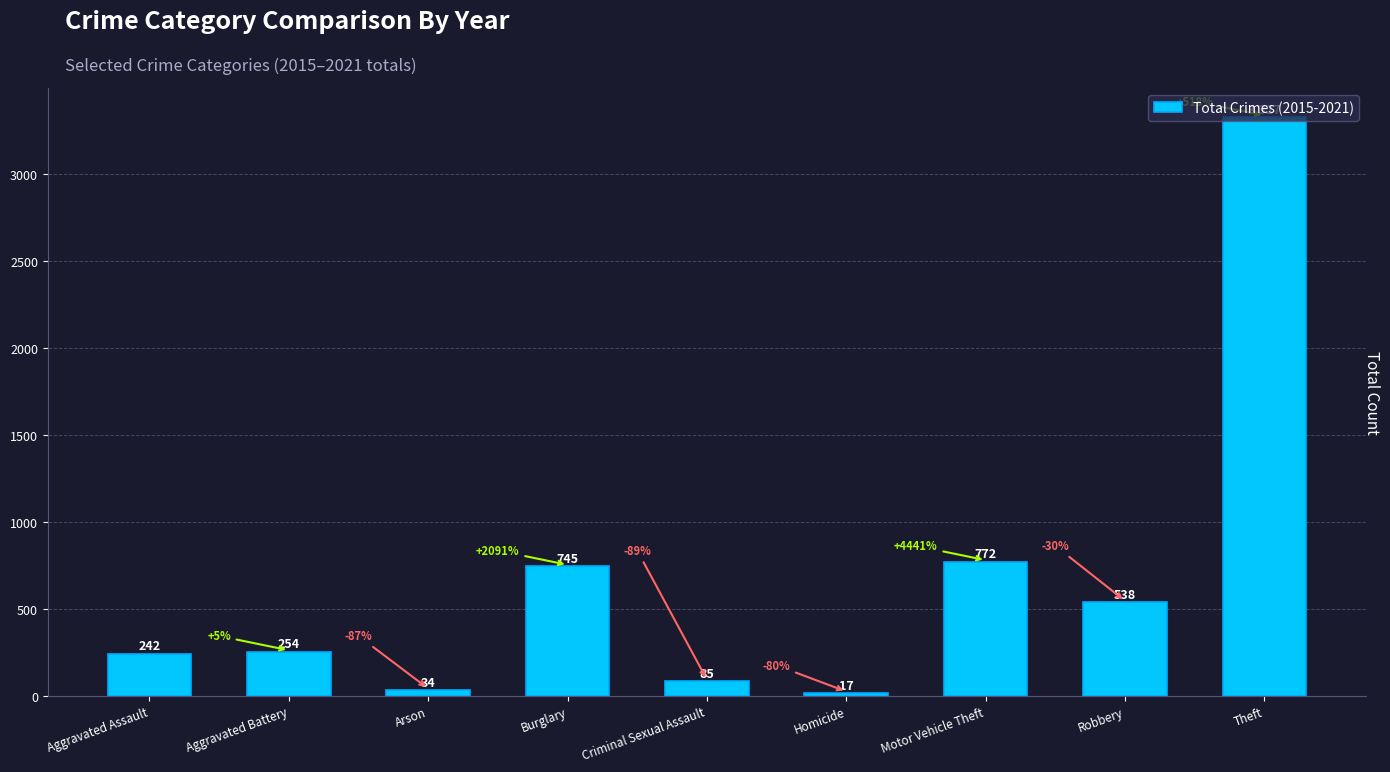

List the labels in order of value, largest first.

Theft, Motor Vehicle Theft, Burglary, Robbery, Aggravated Battery, Aggravated Assault, Criminal Sexual Assault, Arson, Homicide